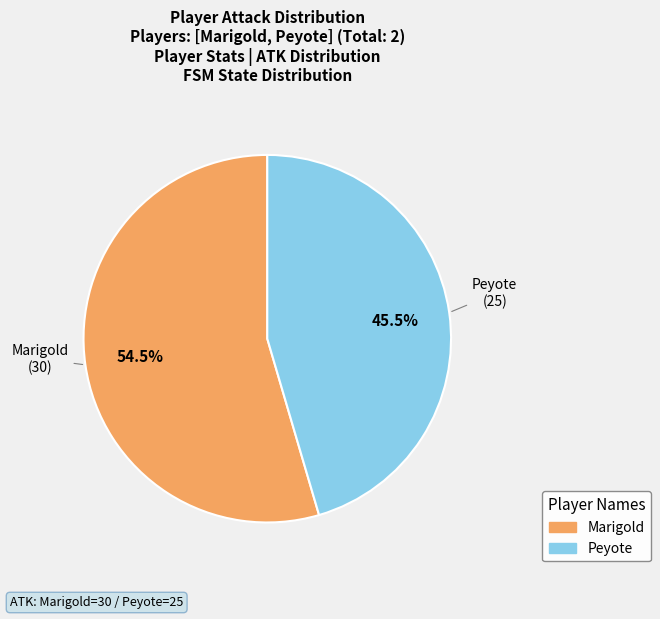

Does any single category account for the majority?

Yes